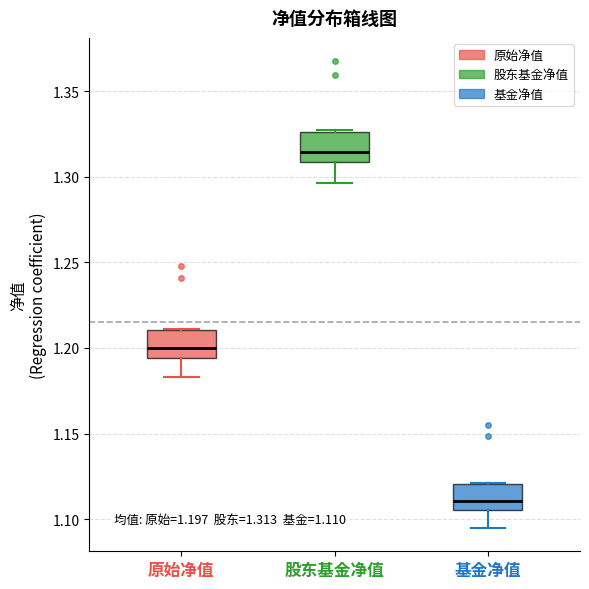

Which box's median line is the highest?

股东基金净值